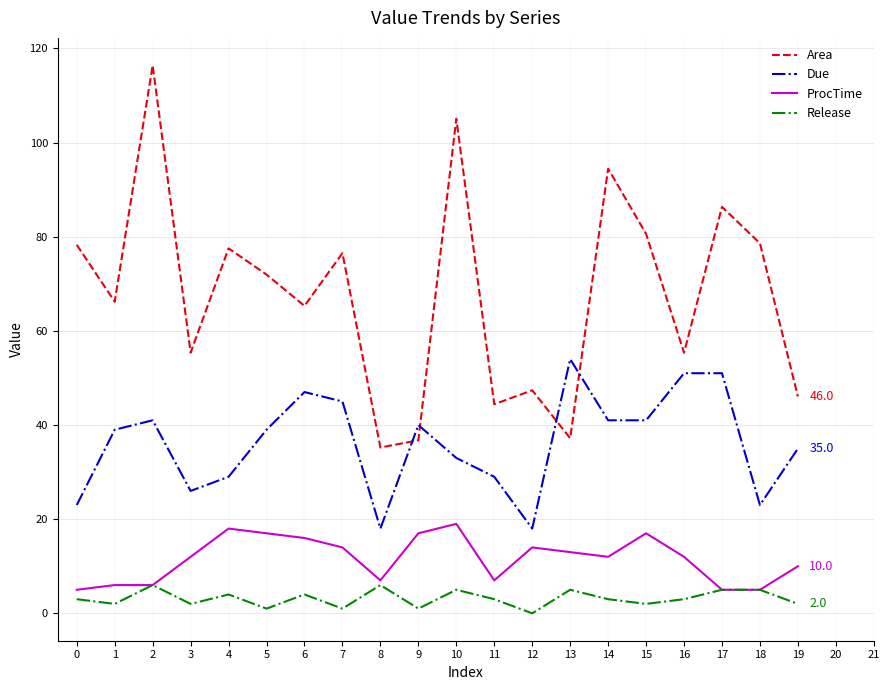

How many times do Due and Area cross each other?

4